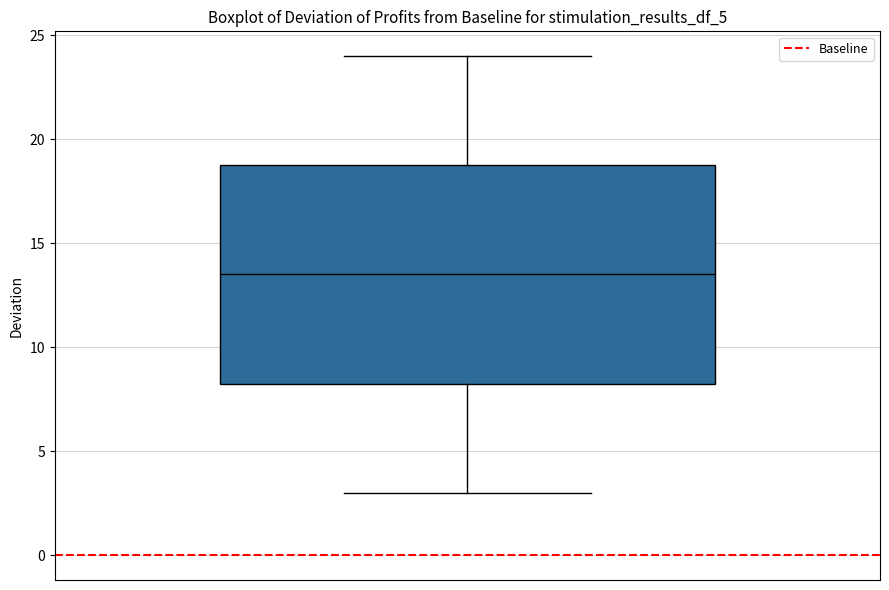

Transcribe this box plot: give where the median line is, the range the box spans, and where the two whiskers end, as read against the y-axis. The values are not printed on the chart, so give them approximately, as read against the axis.

median 13.5, box 8.5 to 19.0, whiskers 3.0 to 24.0